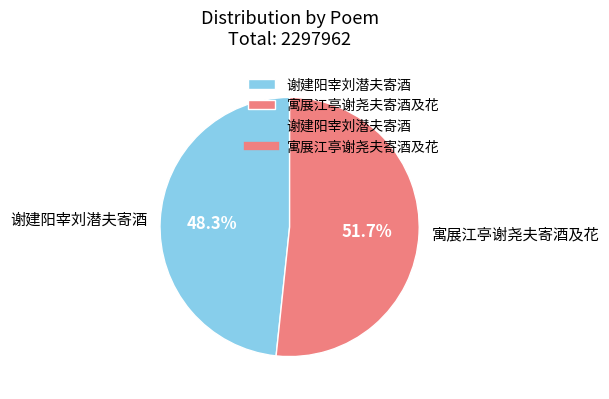

How many slices are in this pie chart?

2